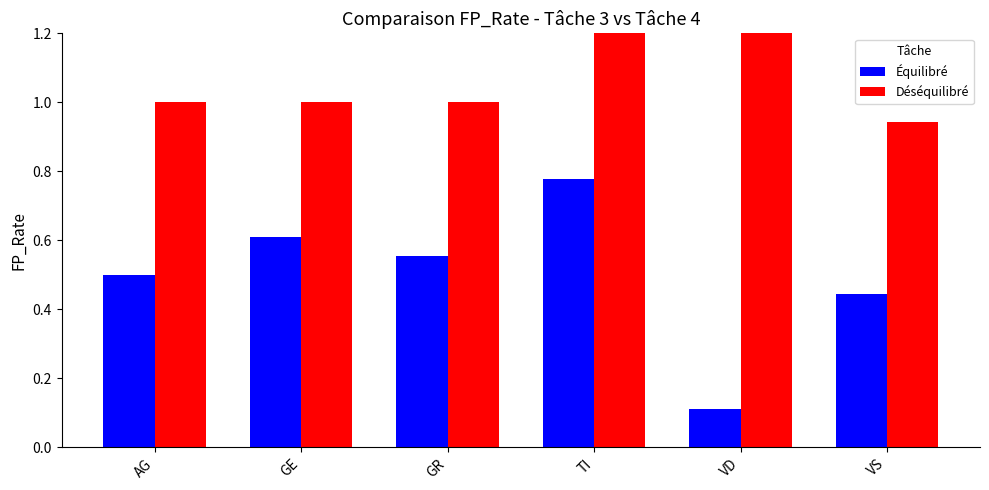

At how many categories does at least one series exceed 0?

6